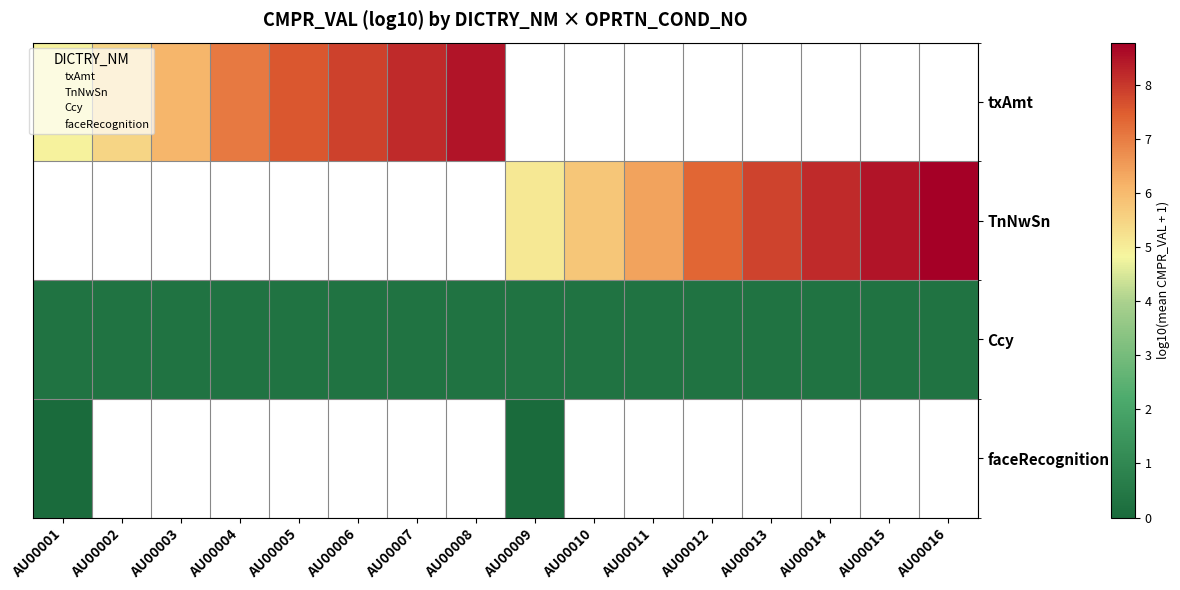

True or false: Ccy has a value of 0.4 at AU00001.

False